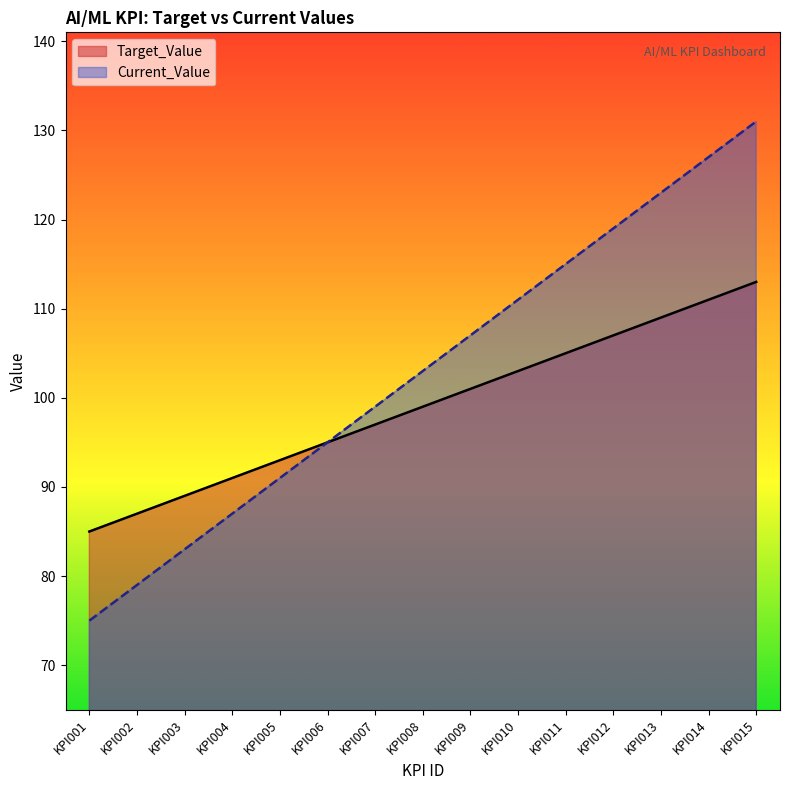

Reading right to left, transcribe all the data shown in this chart.

Target_Value: KPI015=113	KPI014=111	KPI013=109	KPI012=107	KPI011=105	KPI010=103	KPI009=101	KPI008=99	KPI007=97	KPI006=95	KPI005=93	KPI004=91	KPI003=89	KPI002=87	KPI001=85
Current_Value: KPI015=131	KPI014=127	KPI013=123	KPI012=119	KPI011=115	KPI010=111	KPI009=107	KPI008=103	KPI007=99	KPI006=95	KPI005=91	KPI004=87	KPI003=83	KPI002=79	KPI001=75